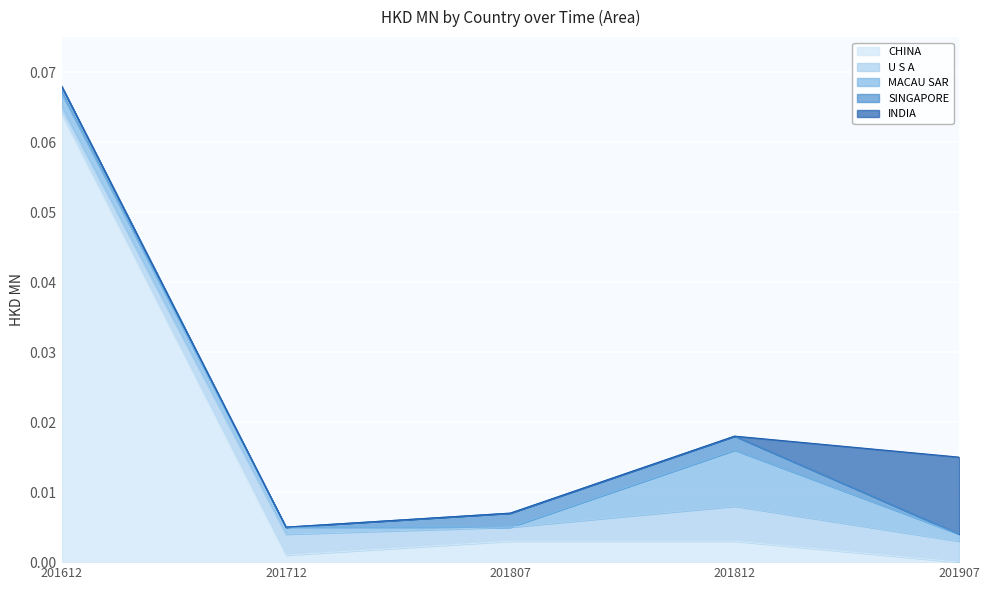

At how many categories does at least one series exceed 0?

5